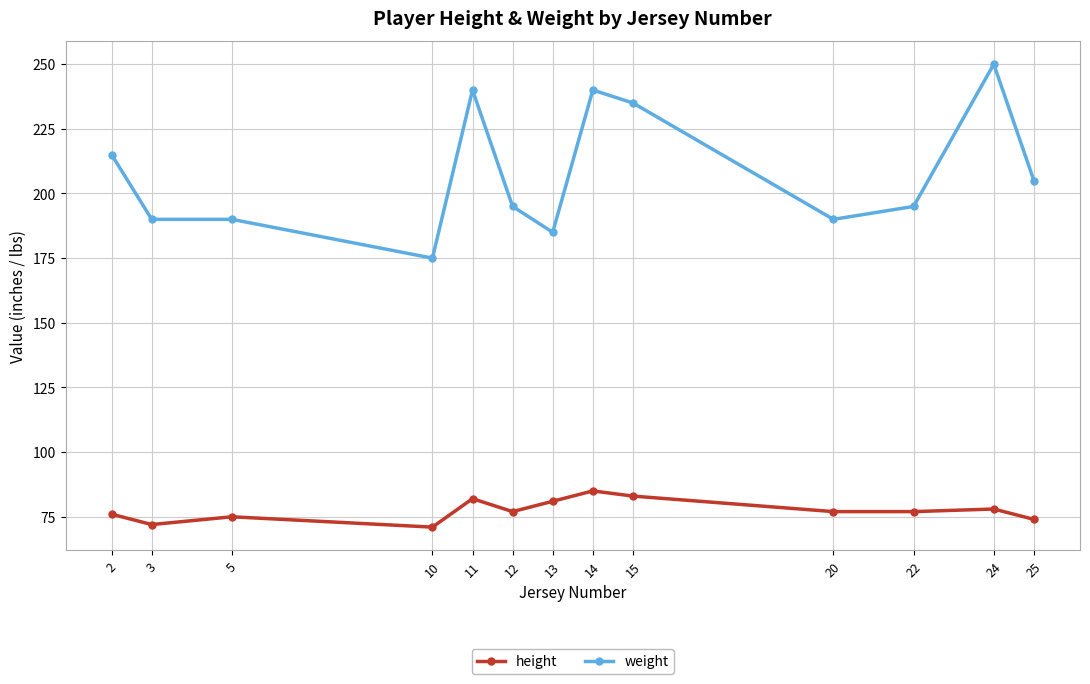

Rank the series by their average value, from lowest to highest.

height, weight